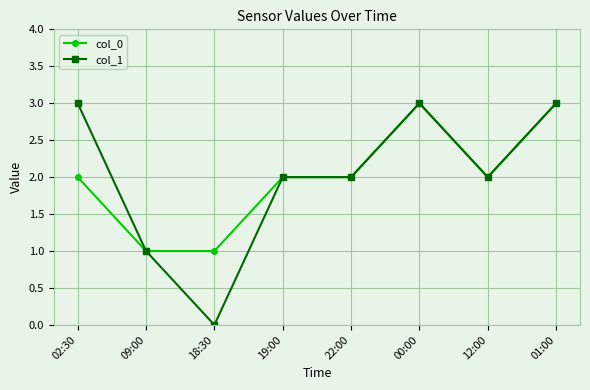

What is the total value across all series at 19:00?

4